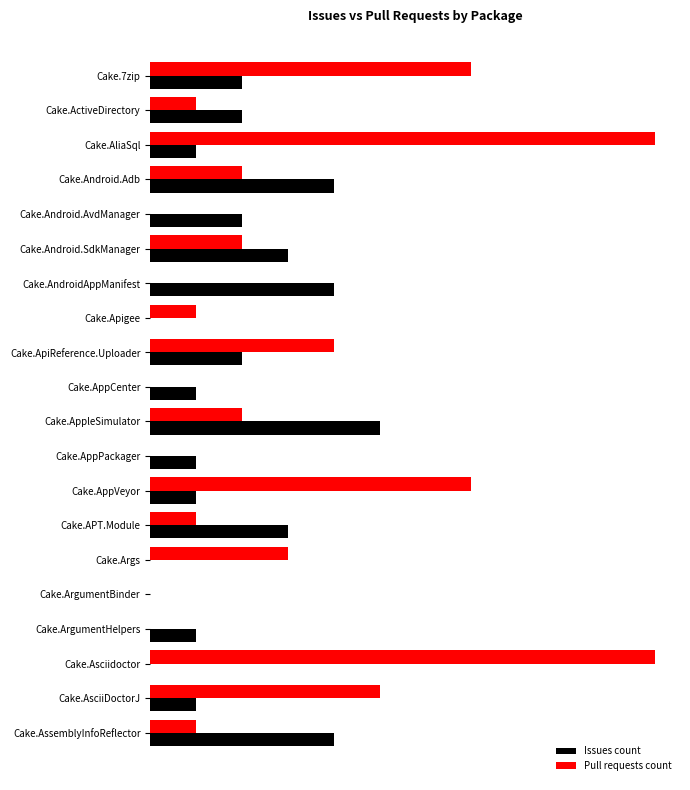

What are all the series names shown in the legend?

Issues count, Pull requests count